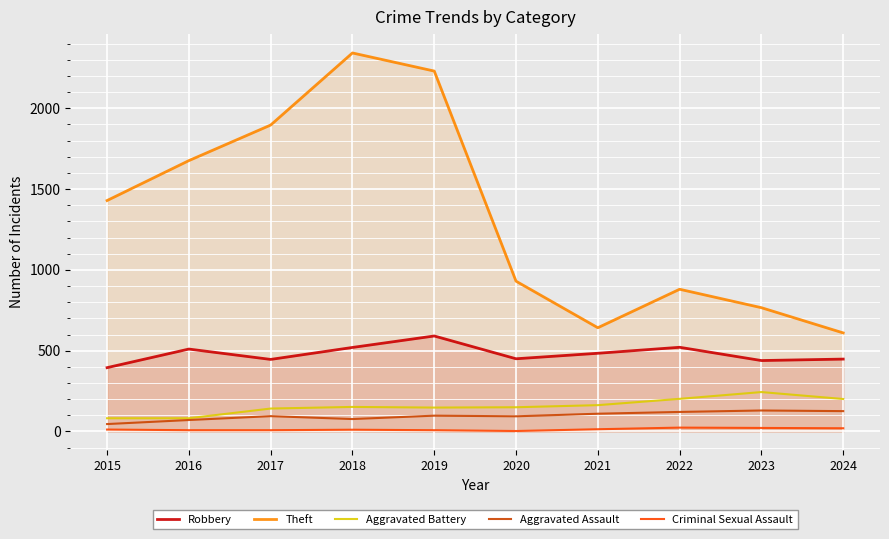

How many distinct data groups are displayed?

5